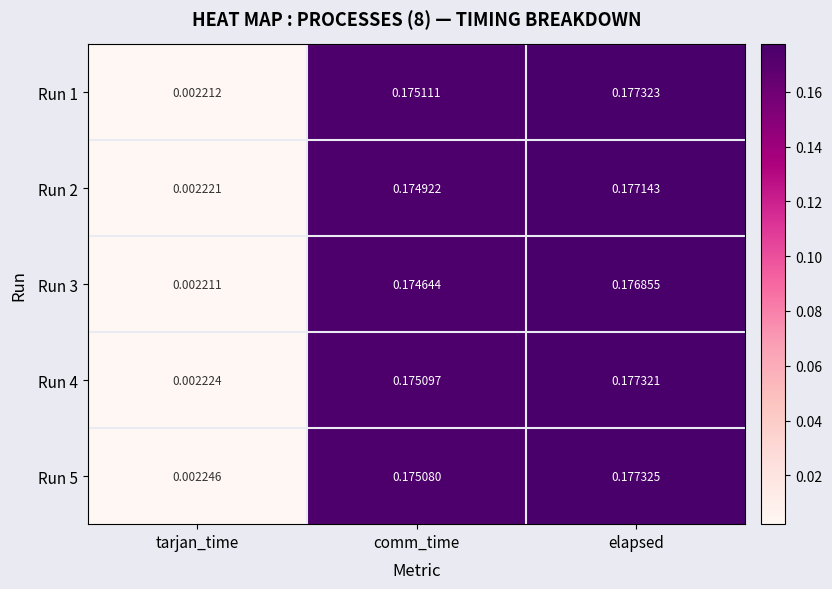

At which category is the sum across all series the highest?

elapsed